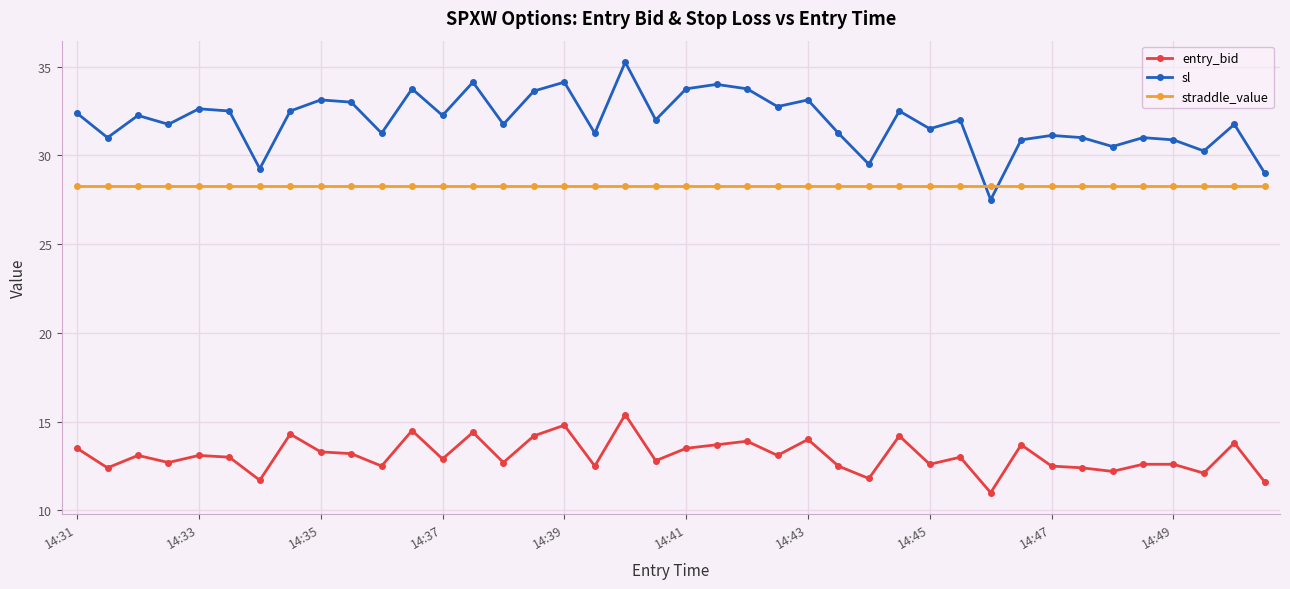

Count the number of categories in the chart.

40